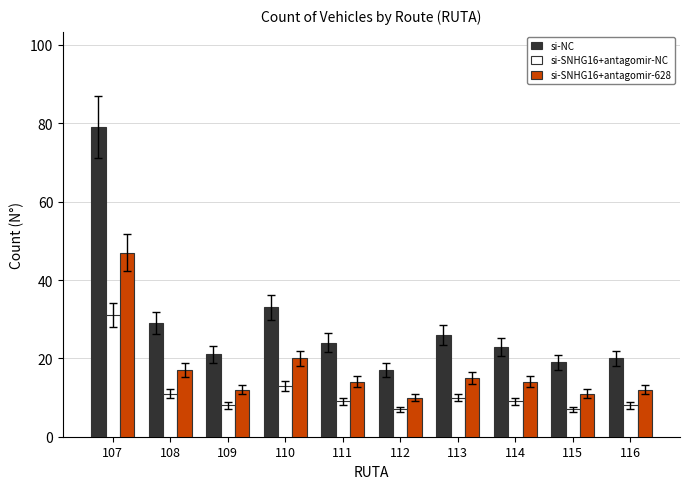

What is the value of the si-SNHG16+antagomir-NC bar at the 6th from the left?

7